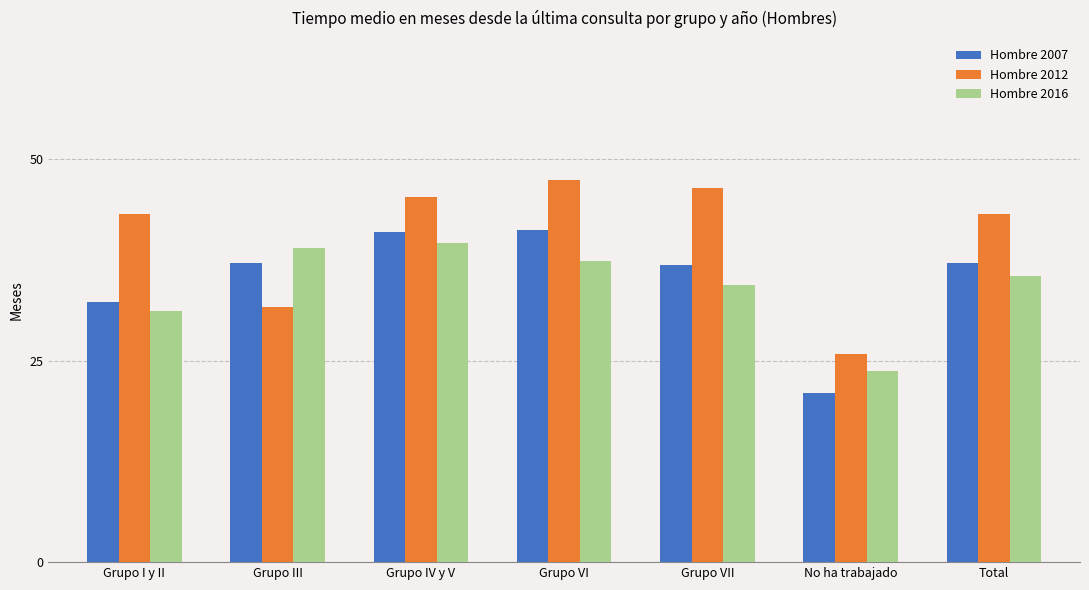

Read the Hombre 2012 value at Total.

43.2